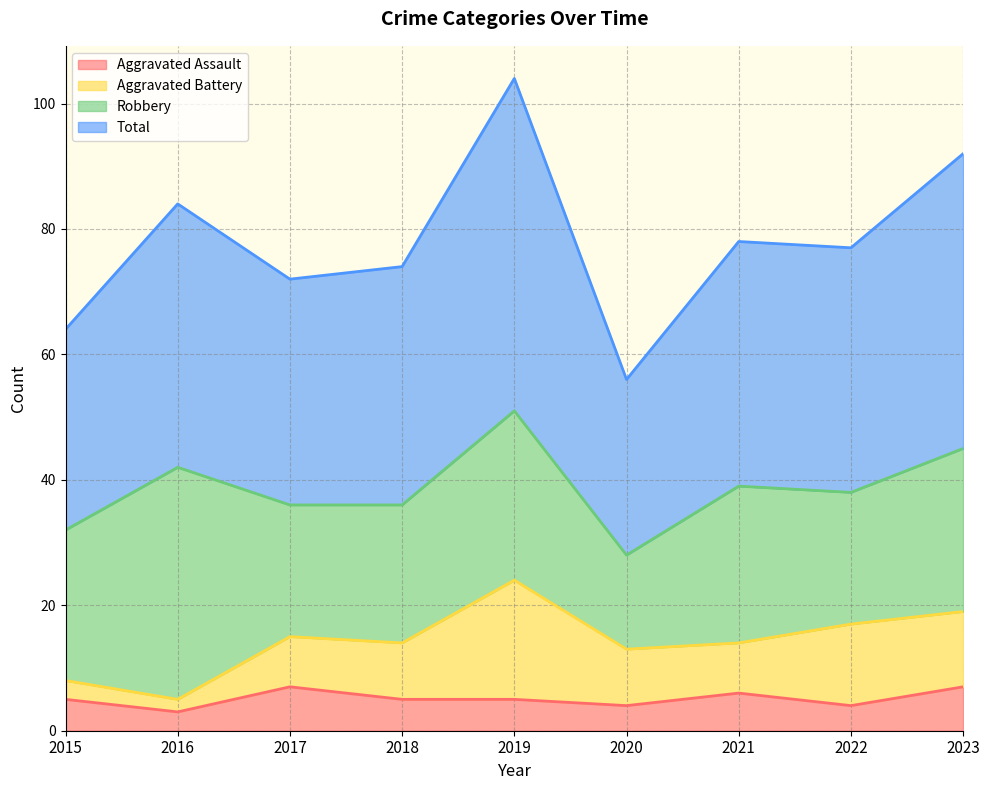

How many interior local valleys does the Aggravated Assault series have?

3